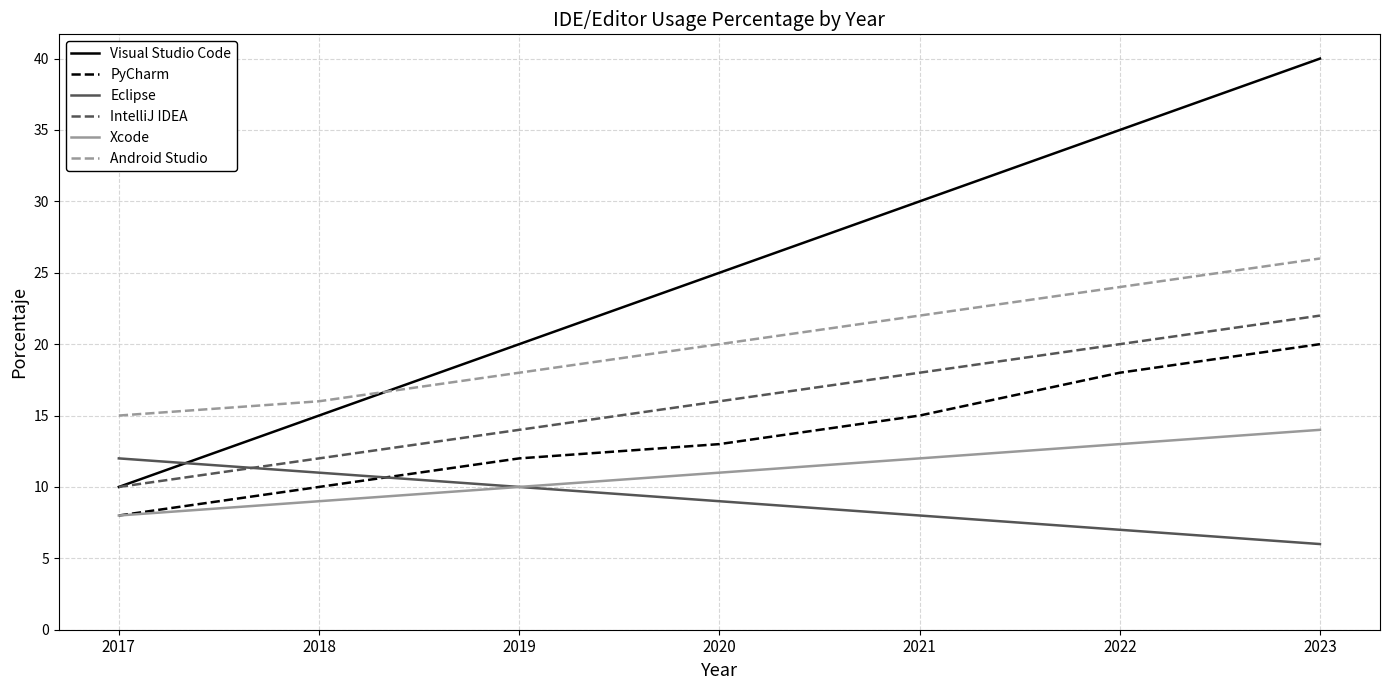

Is it true that IntelliJ IDEA equals 12 at 2018?

True